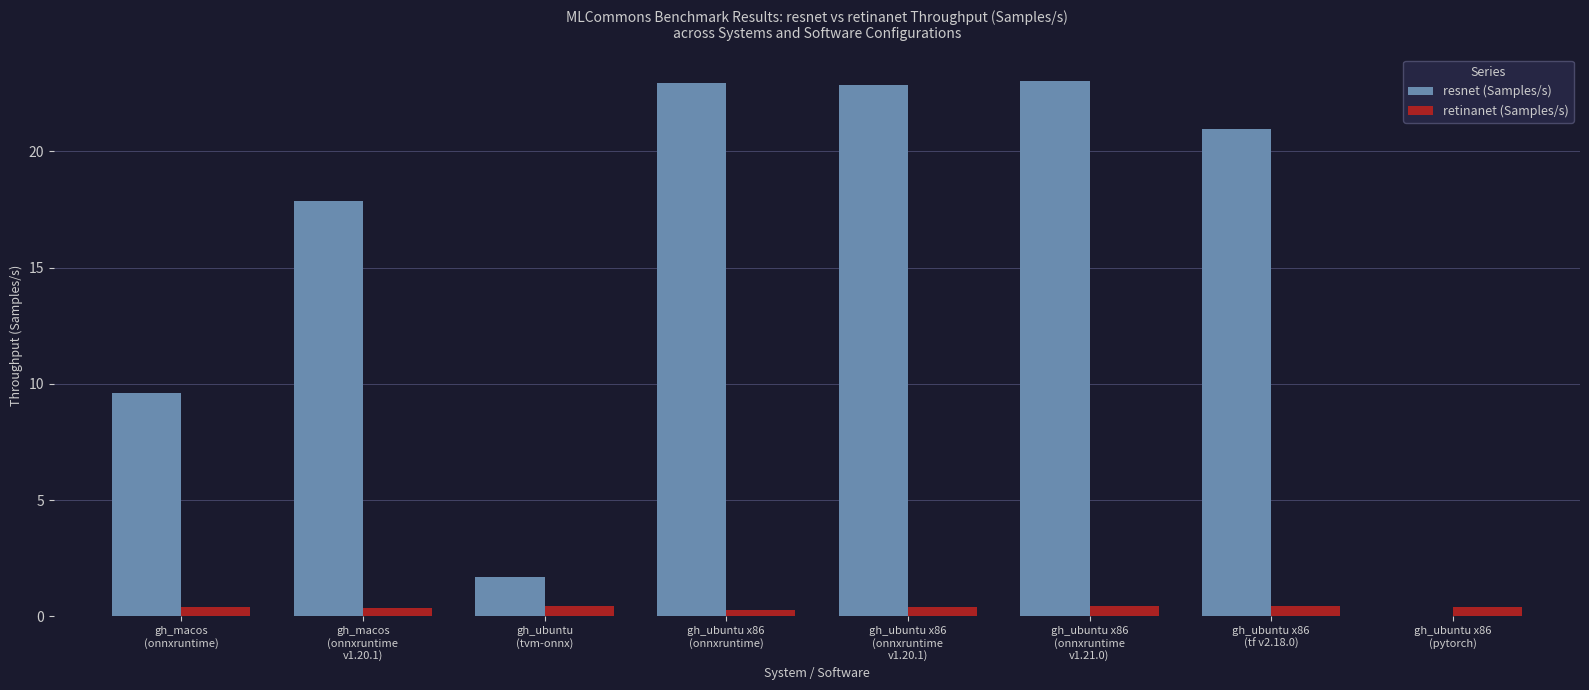

Is the value of retinanet (Samples/s) at gh_macos
(onnxruntime) greater than the value of resnet (Samples/s) at gh_ubuntu x86
(onnxruntime
v1.21.0)?

No